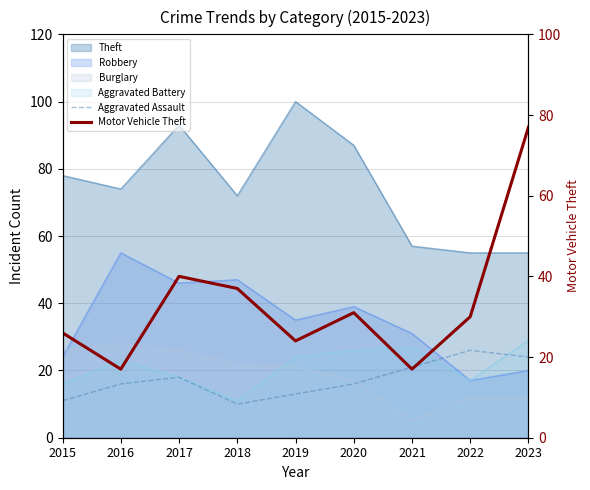

At which label does Aggravated Assault first exceed 16?

2017